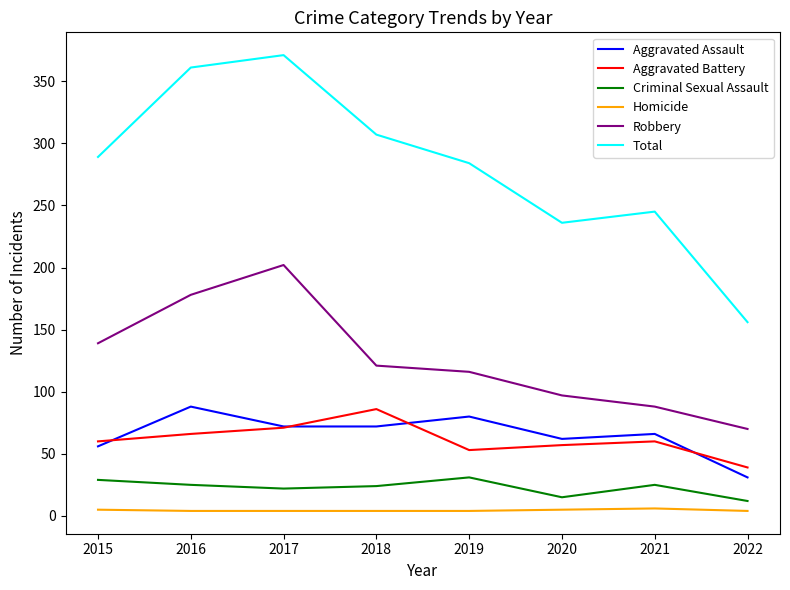

What is the highest value of the Aggravated Battery series?

86